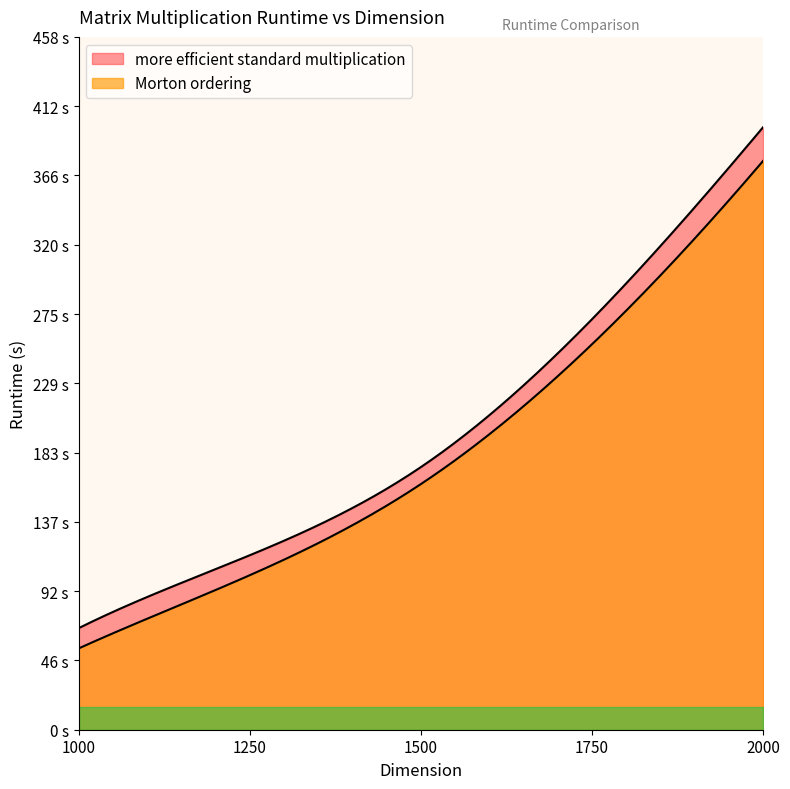

Between 1250 and 1500, which is larger?

1500